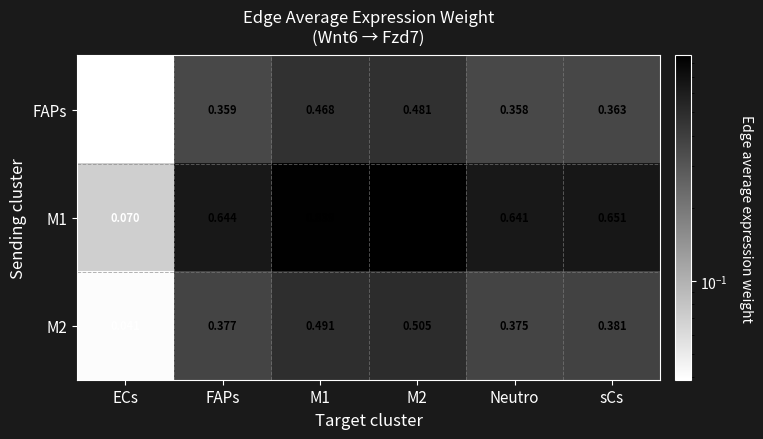

How many series are shown in this chart?

3